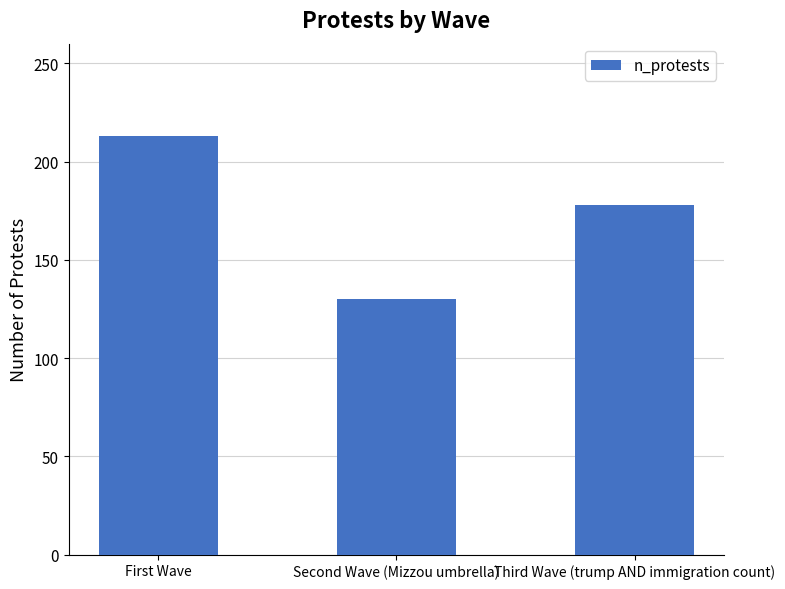

What is the difference between the maximum and minimum values?

83